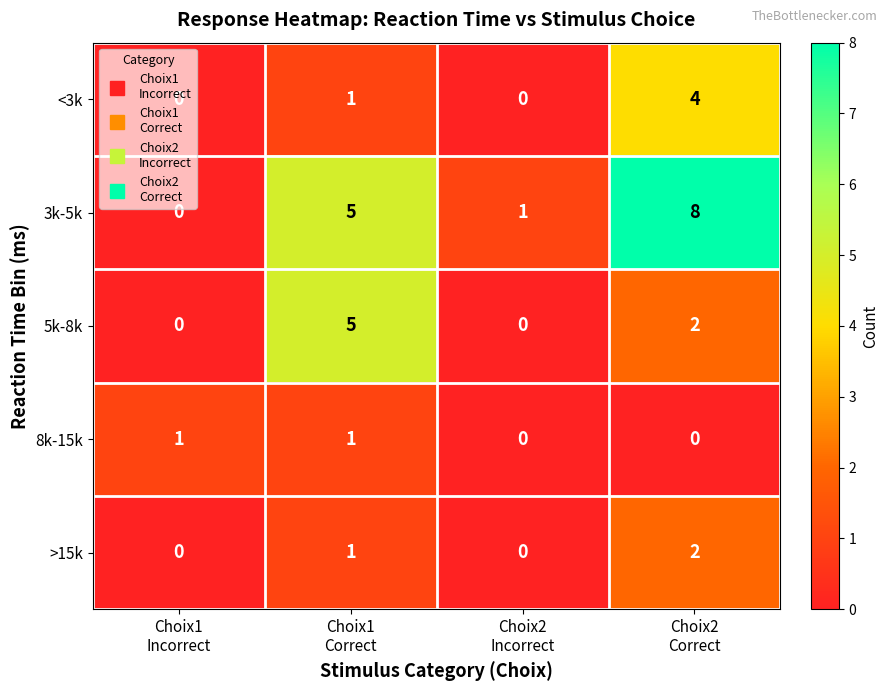

Count the number of categories in the chart.

4